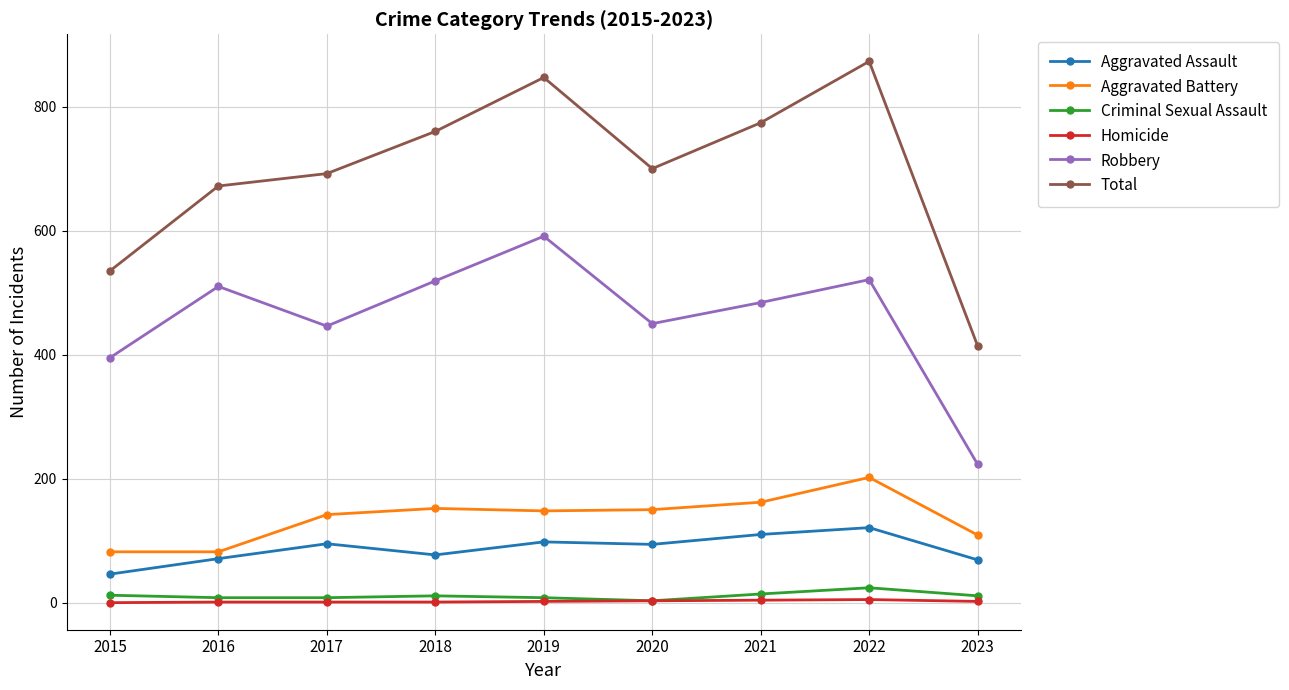

What is the minimum value for Robbery?

223